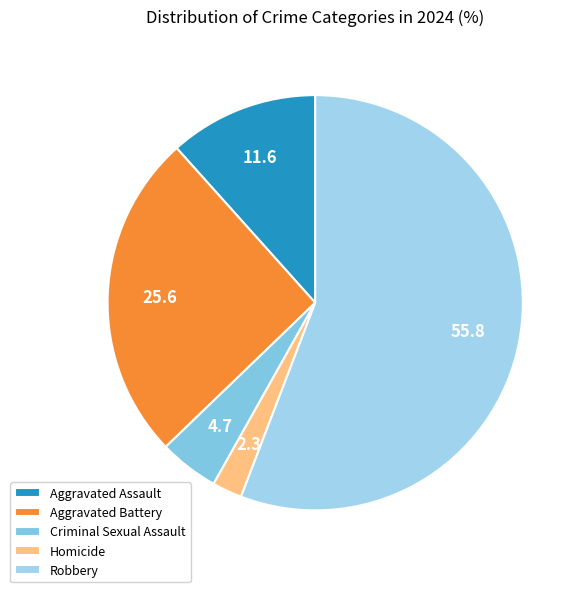

Count the number of slices in the pie.

5